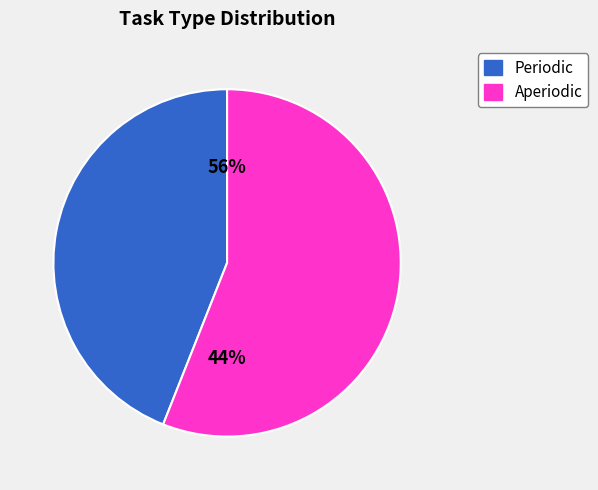

How many slices are in this pie chart?

2